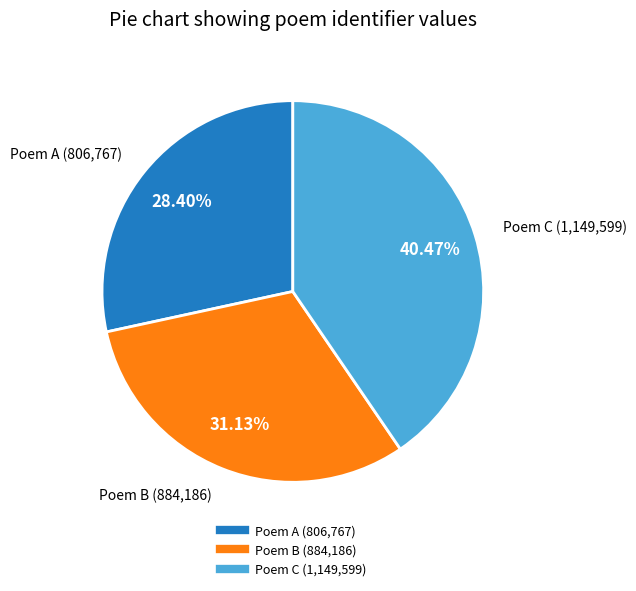

Does any single category account for the majority?

No